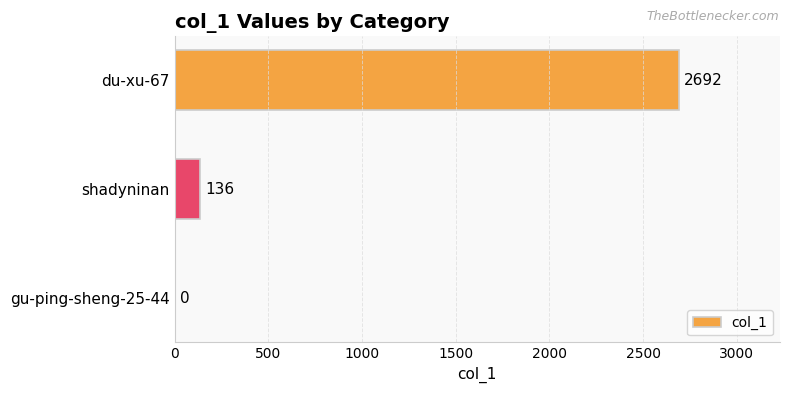

The chart shows a value of 136 at shadyninan. True or false?

True